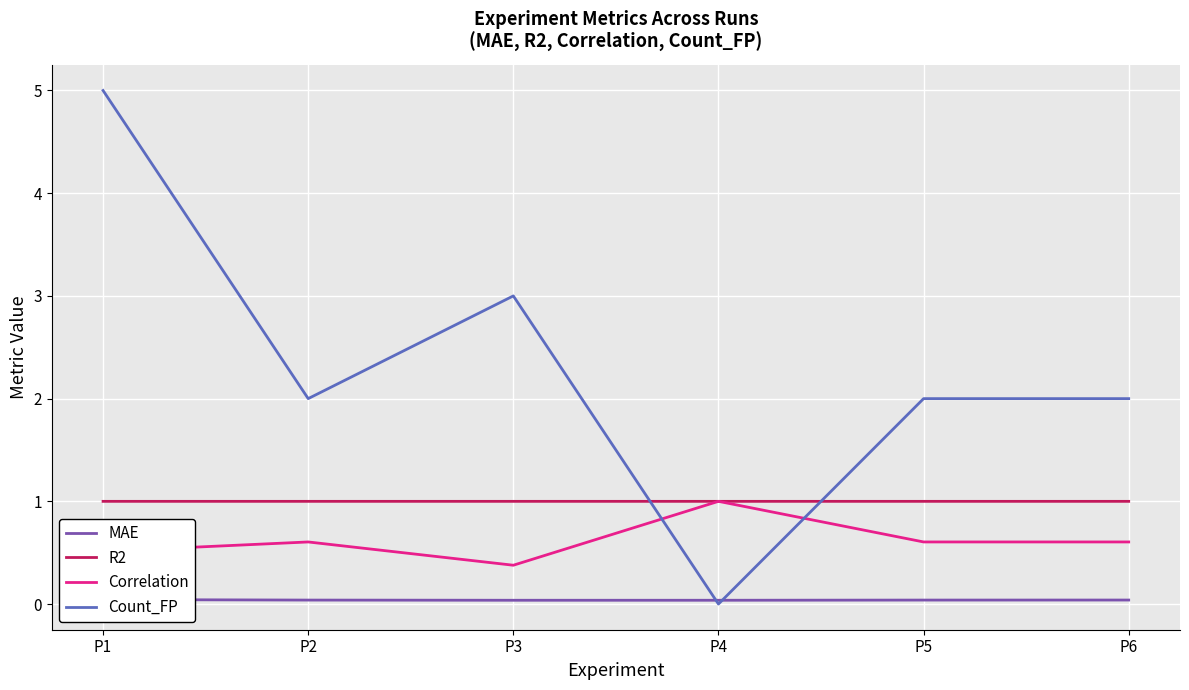

Reading left to right, what are all the values shown in this chart?

MAE: 0.0	0.0	0.0	0.0	0.0	0.0
R2: 1.0	1.0	1.0	1.0	1.0	1.0
Correlation: 0.5	0.6	0.4	1.0	0.6	0.6
Count_FP: 5.0	2.0	3.0	0.0	2.0	2.0